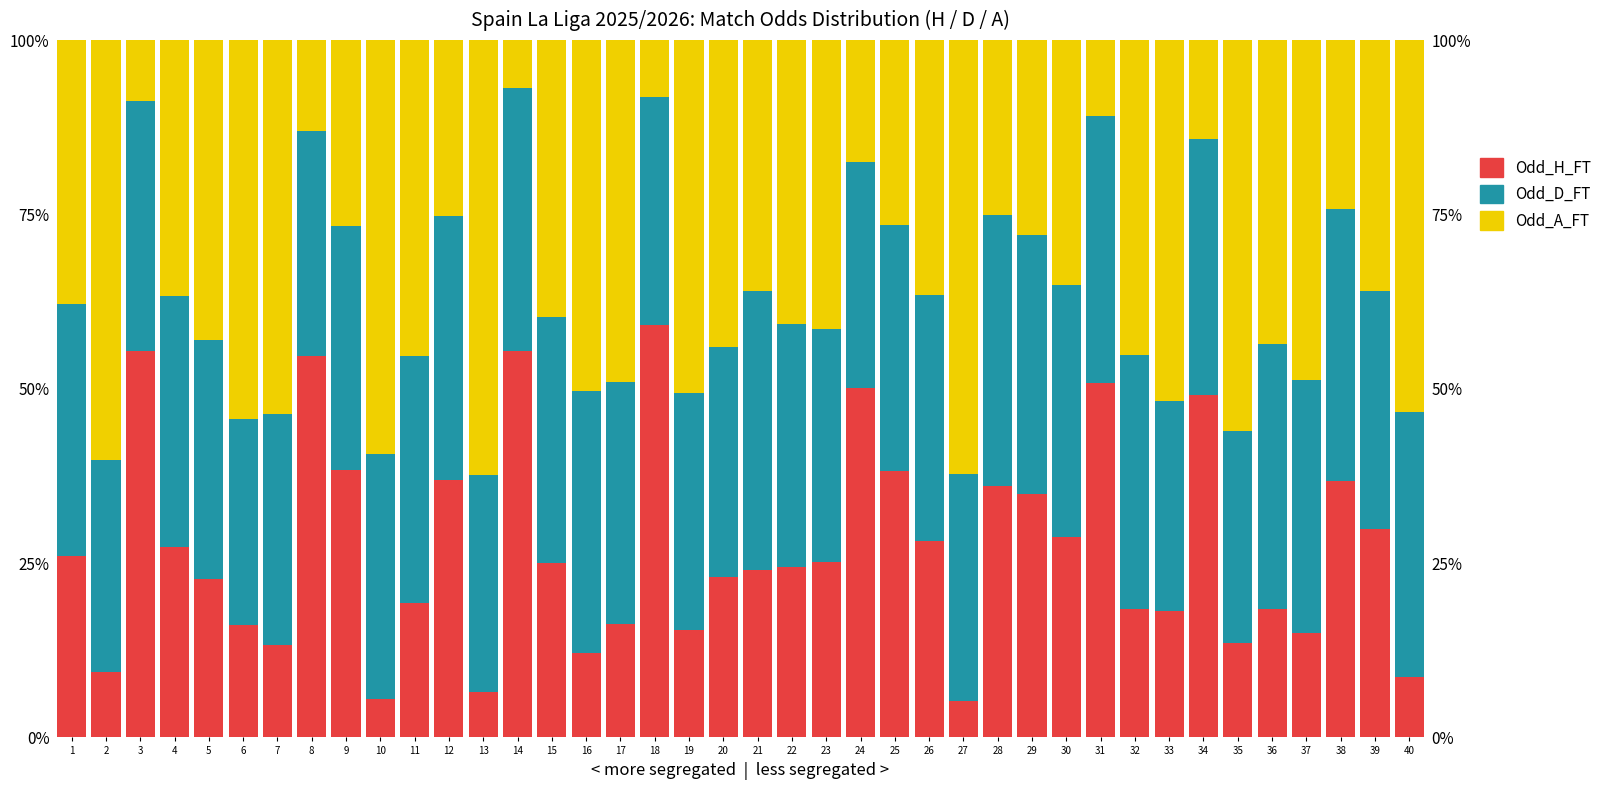

Is the value of Odd_D_FT at 1 greater than the value of Odd_A_FT at 8?

Yes